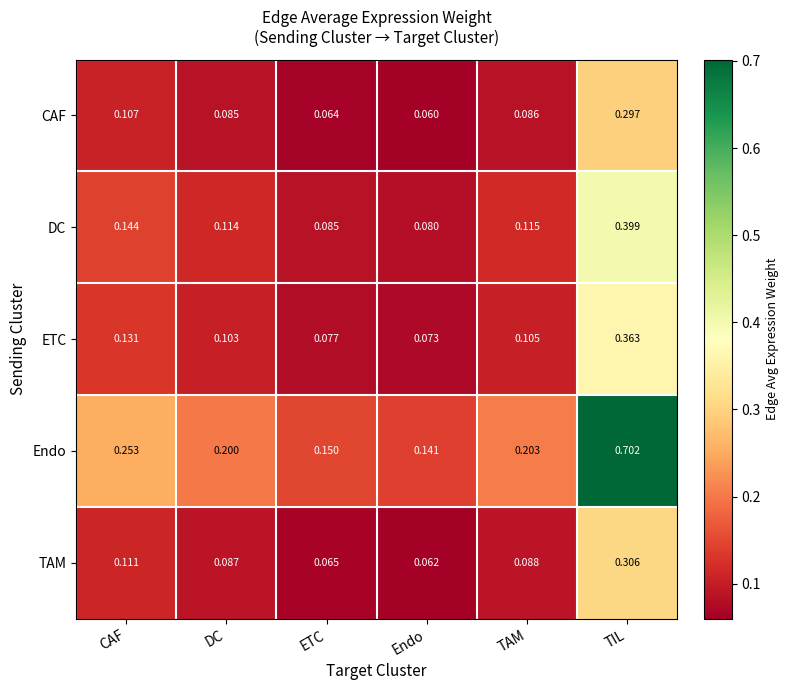

Between DC and ETC, which series saw the biggest shift?

Endo